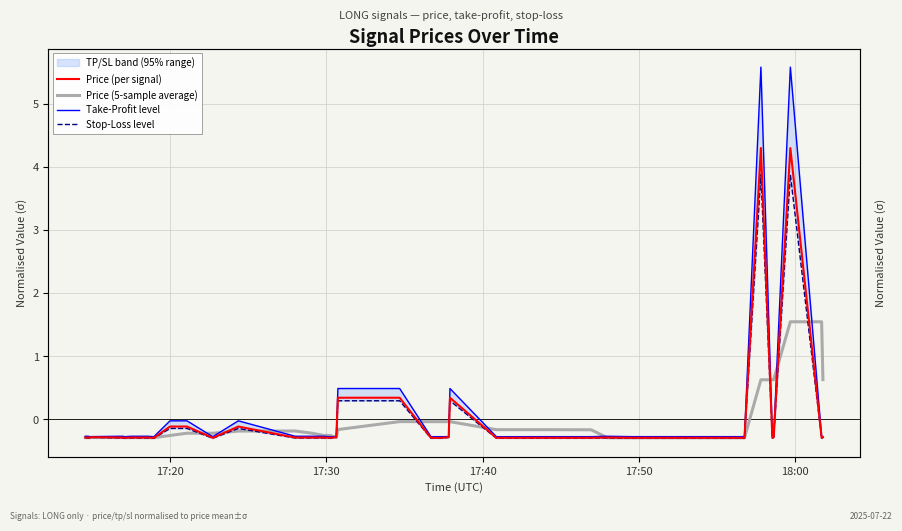

List the series in order of their peak value, highest first.

Take-Profit level, Price (per signal), Stop-Loss level, Price (5-sample average)